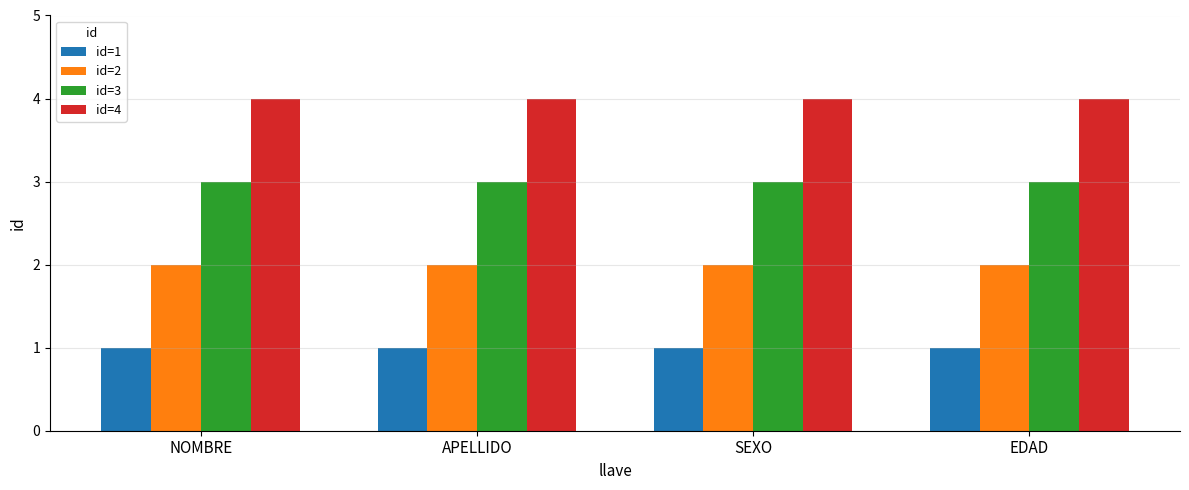

Which series has the largest total across all categories?

id=4